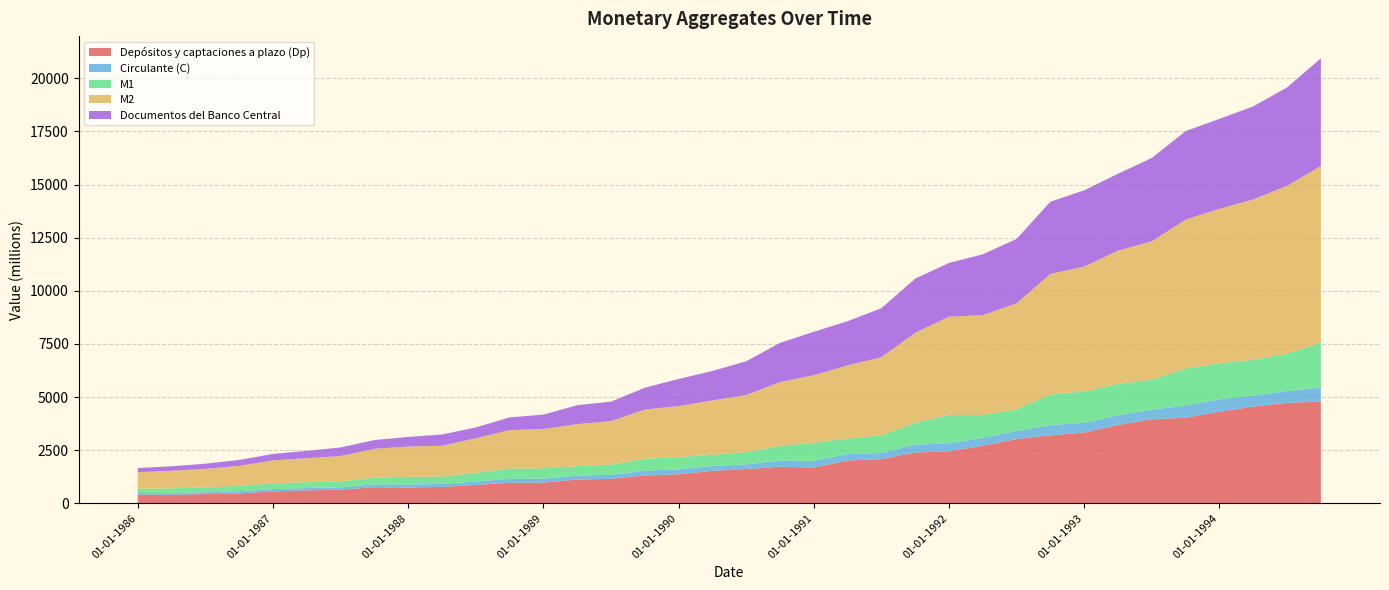

Reading left to right, transcribe all the data shown in this chart.

Depósitos y captaciones a plazo (Dp): 404	404	428	462	559	608	642	755	744	769	864	964	970	1117	1152	1309	1366	1525	1609	1722	1681	2011	2077	2392	2445	2707	3023	3200	3327	3686	3952	4026	4309	4548	4728	4786
Circulante (C): 84	86	86	109	107	109	107	136	145	139	161	182	186	182	186	222	232	224	224	284	313	302	291	368	376	377	373	480	457	453	451	581	581	523	557	665
M1: 196	215	228	250	277	271	280	313	359	343	407	483	488	449	474	563	573	538	571	691	855	737	827	1023	1341	1077	1021	1441	1478	1480	1411	1738	1700	1683	1757	2096
M2: 779	825	876	940	1071	1136	1194	1361	1420	1456	1626	1818	1851	1976	2055	2315	2407	2550	2692	3006	3177	3443	3680	4242	4620	4694	4998	5677	5880	6272	6515	7007	7272	7547	7900	8328
Documentos del Banco Central: 193	210	244	277	307	342	402	409	454	530	510	595	677	892	916	1030	1272	1391	1587	1847	2046	2077	2307	2549	2530	2864	3030	3396	3591	3622	3927	4165	4232	4381	4630	5068